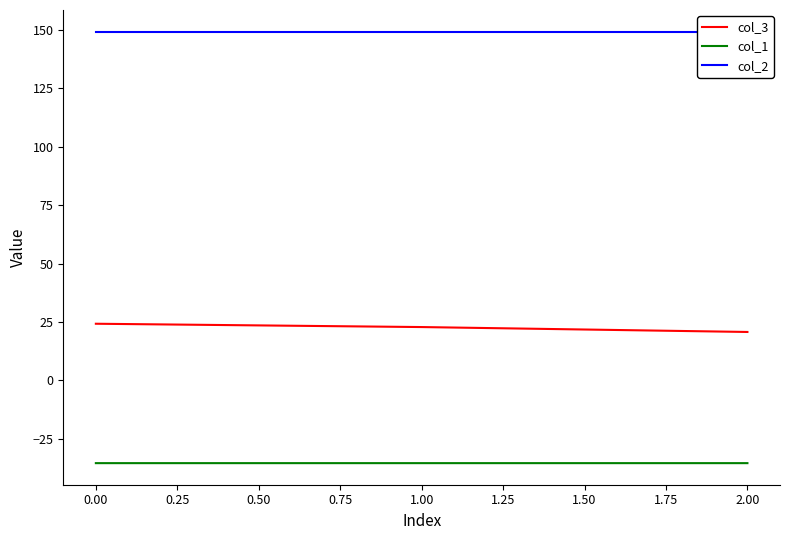

What is the highest value of the col_3 series?

24.2